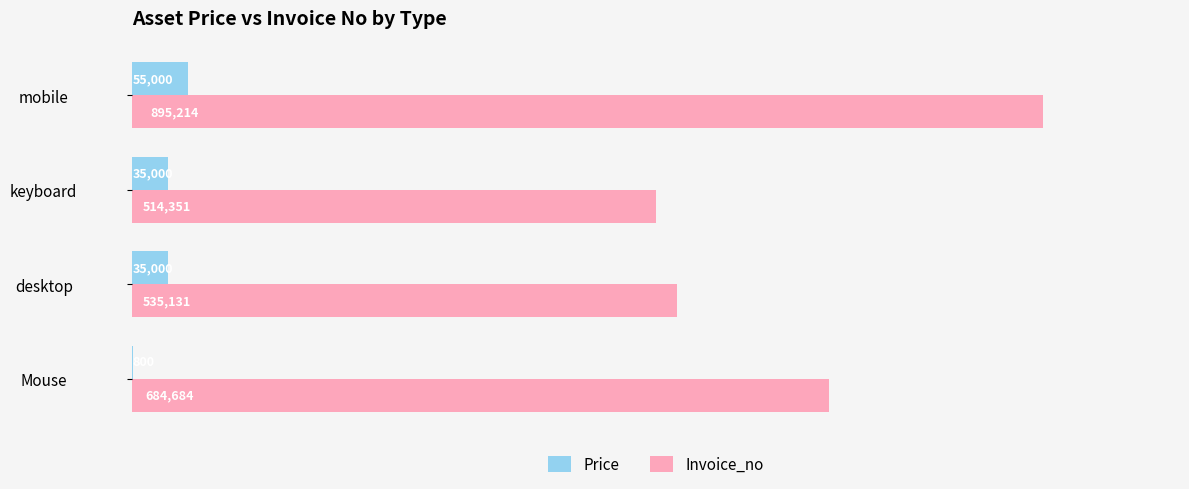

Reading left to right, list all the values displayed in this chart.

Price: 800	35000	35000	55000
Invoice_no: 684684	535131	514351	895214